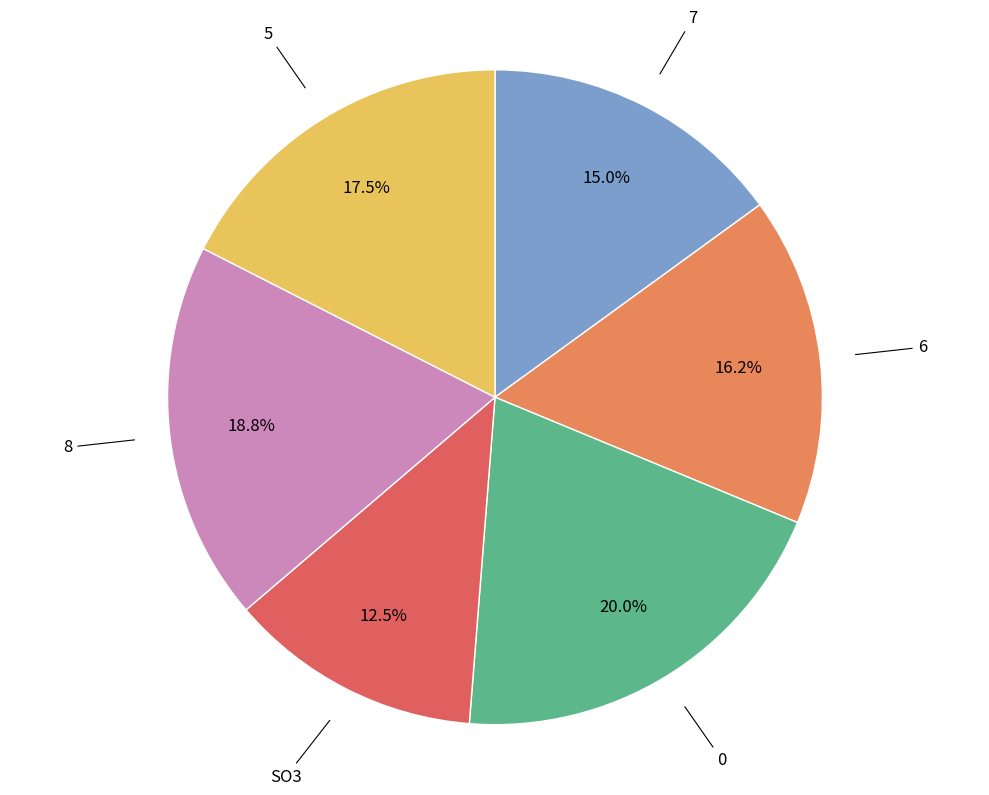

Between 8 and 5, which is larger?

8